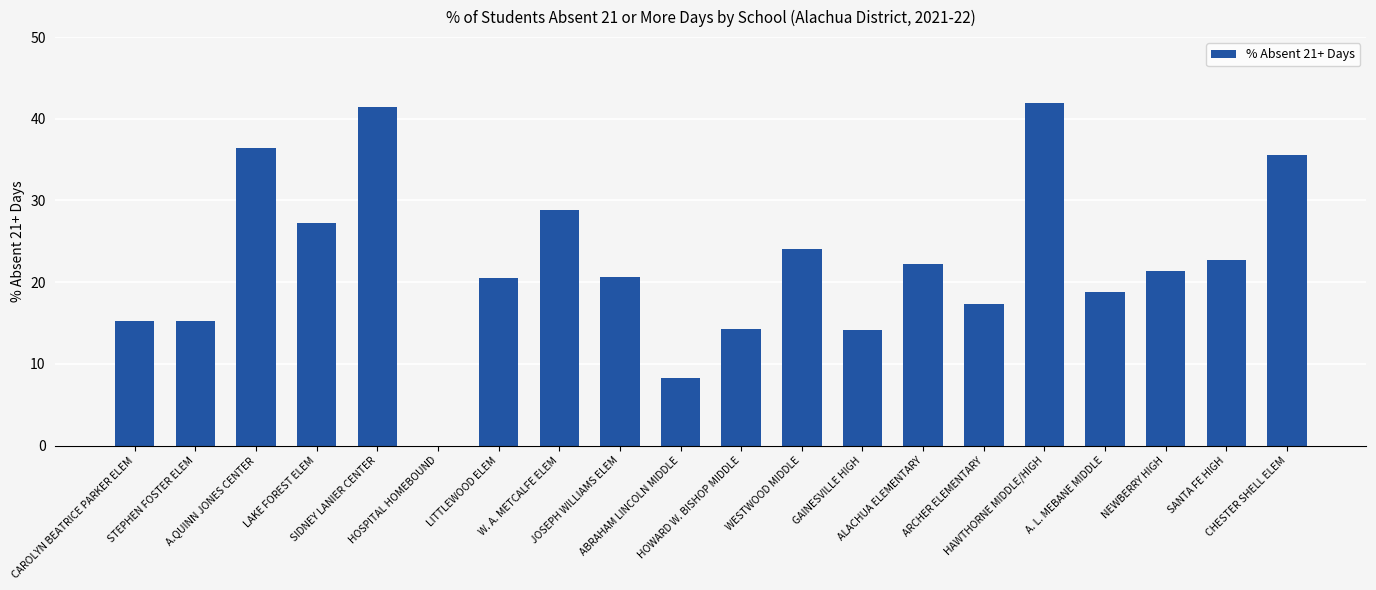

True or false: the data shows 20.6 at JOSEPH WILLIAMS ELEM.

True